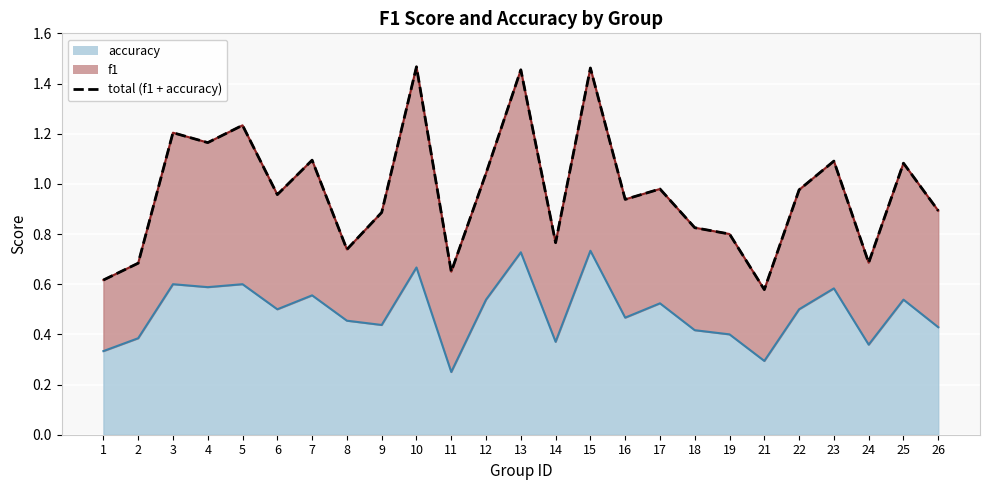

Where is the first local maximum?

3